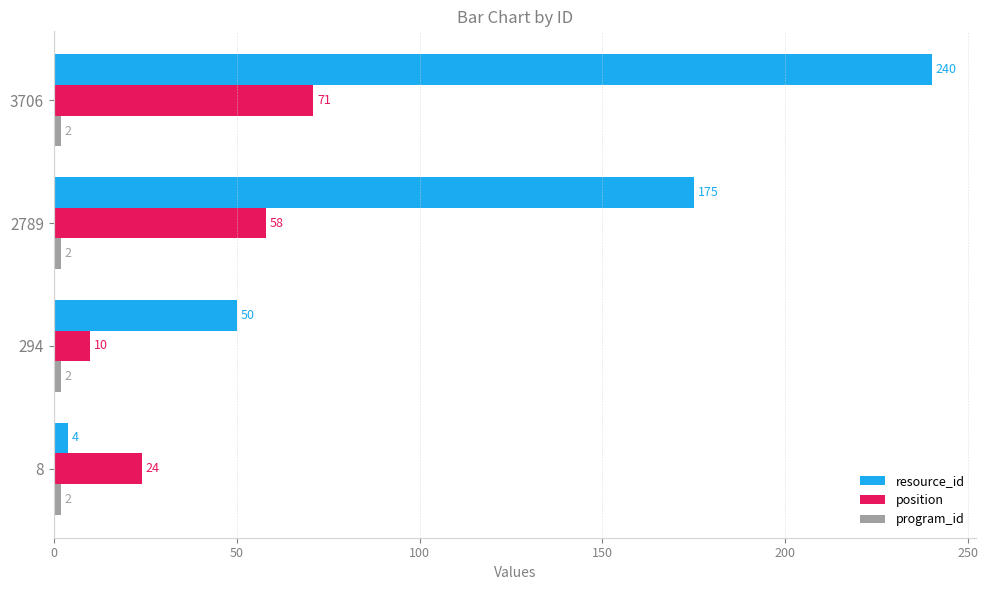

Rank the categories by position value from highest to lowest.

3706, 2789, 8, 294